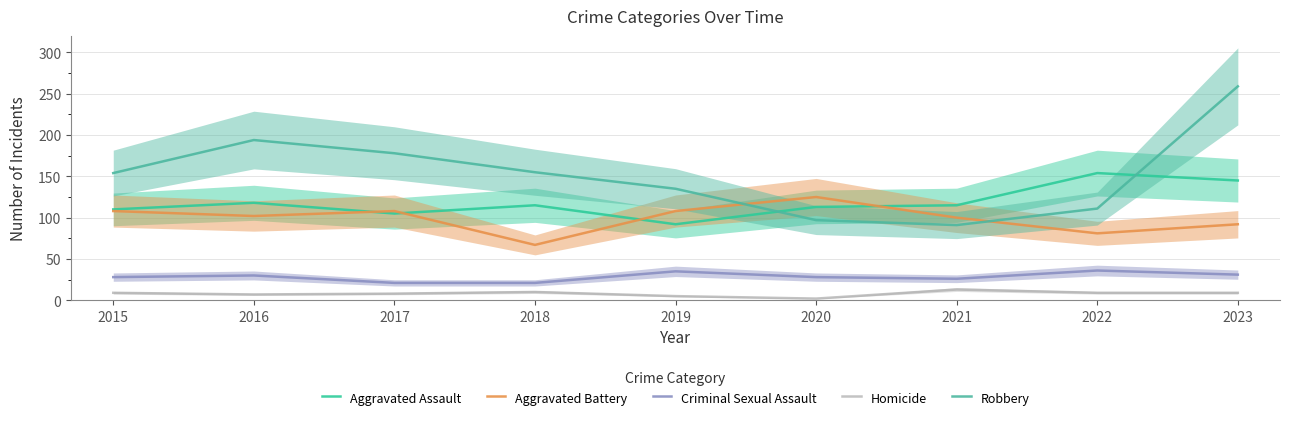

List the series in order of their peak value, highest first.

Robbery, Aggravated Assault, Aggravated Battery, Criminal Sexual Assault, Homicide